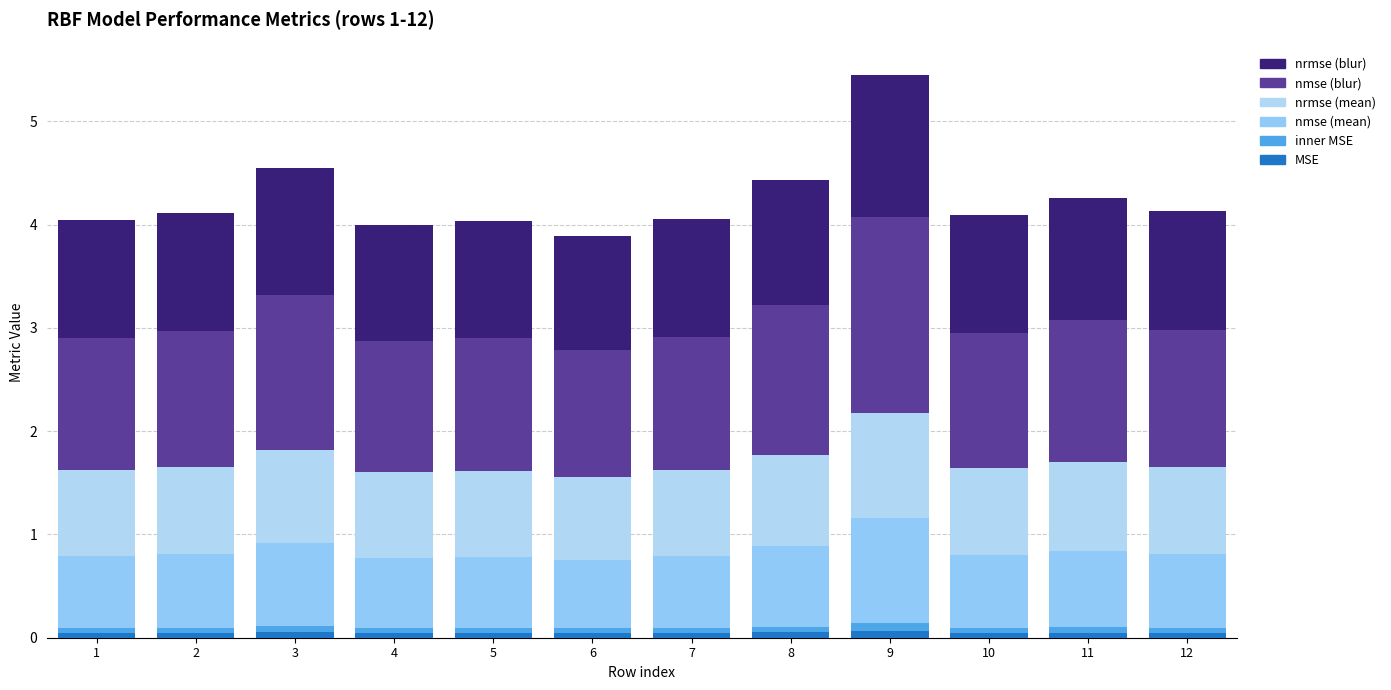

Which series has the largest range (max minus min)?

nmse (blur)